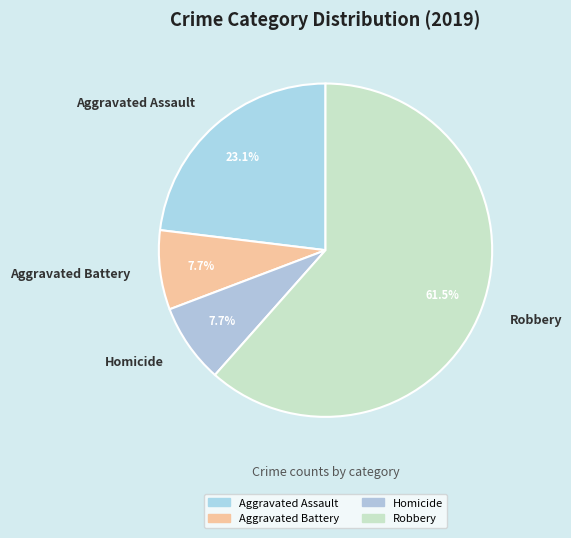

Between Aggravated Assault and Robbery, which is larger?

Robbery